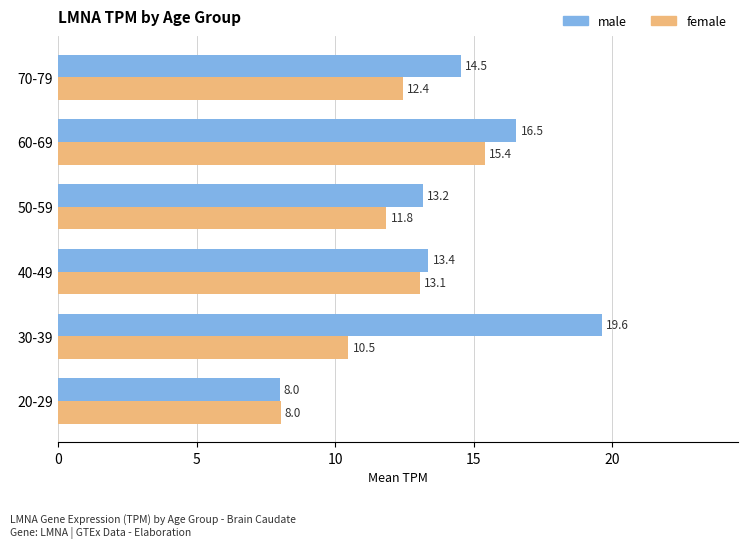

Rank the series by their maximum value, from highest to lowest.

male, female